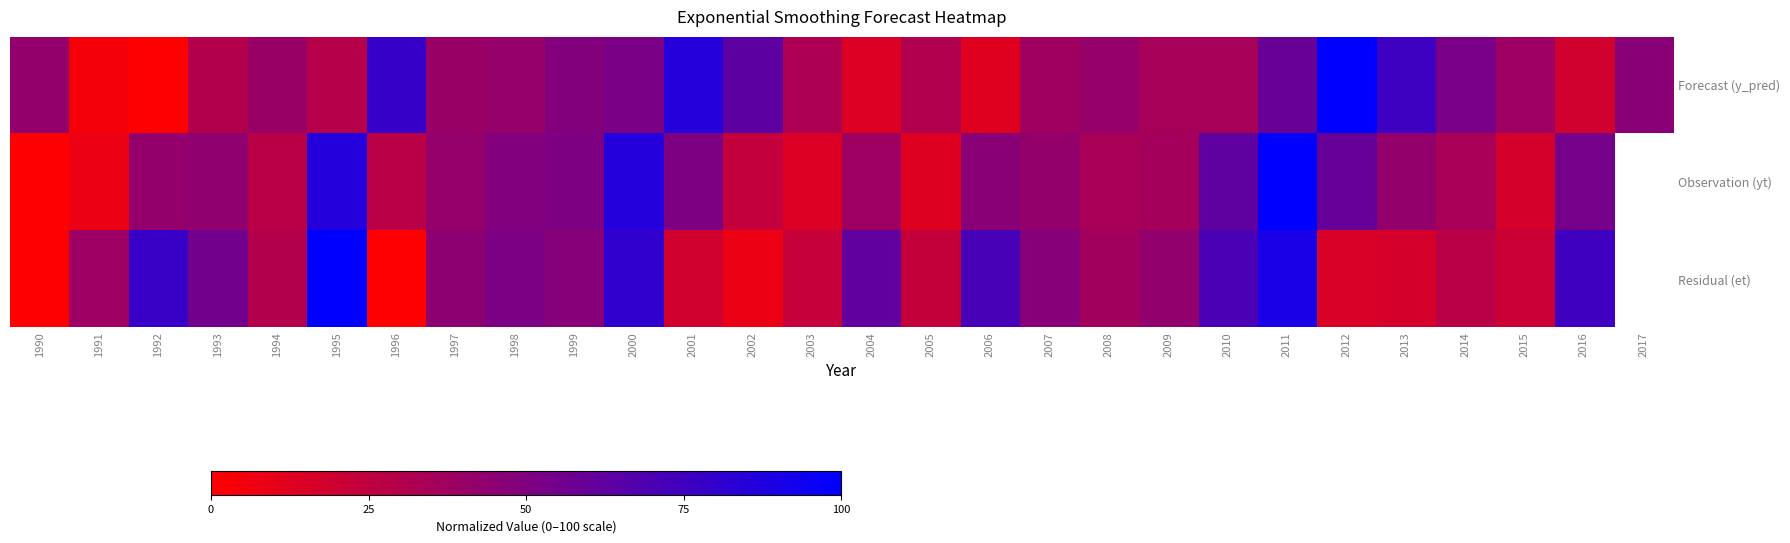

Which has a higher value, 2006 or 1999?

1999